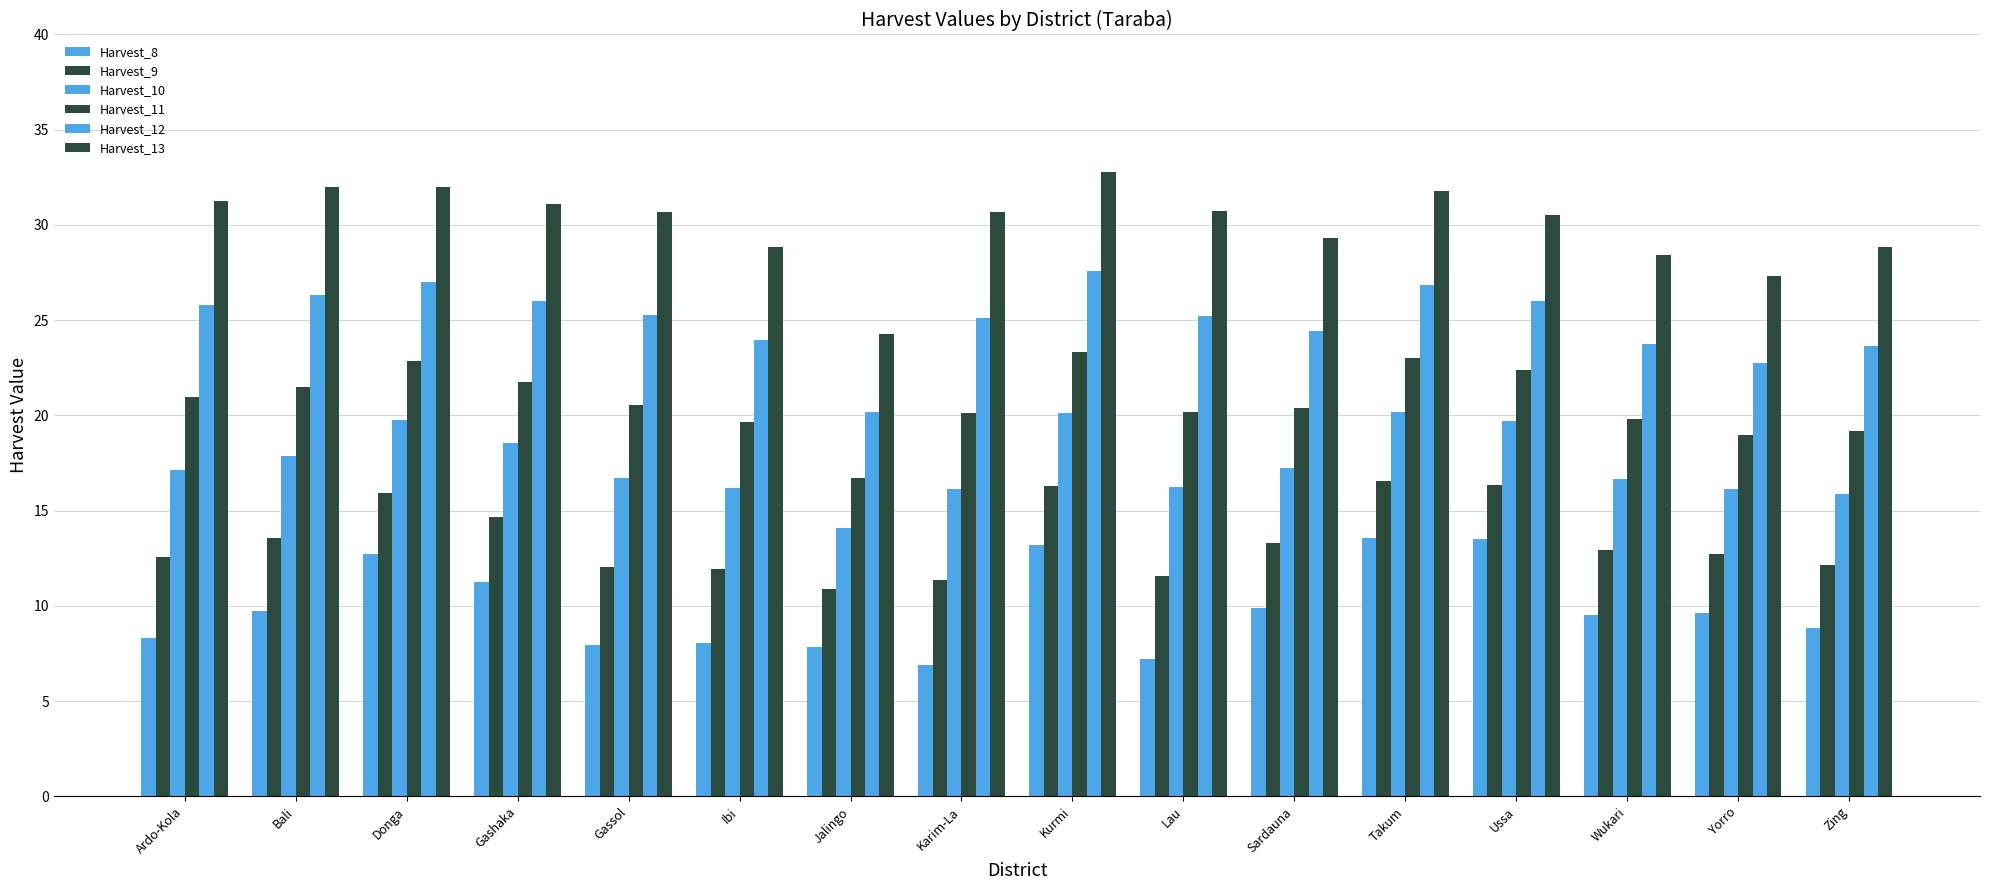

Which category has the highest value across all series?

Kurmi